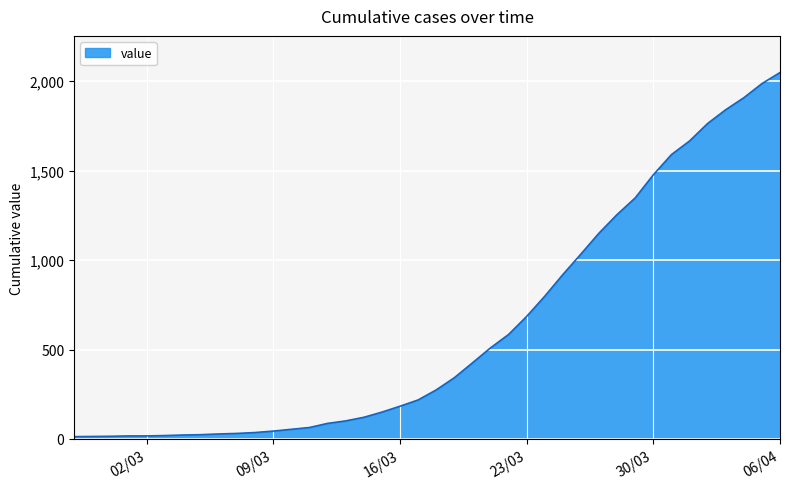

What is the greatest value displayed?

2049